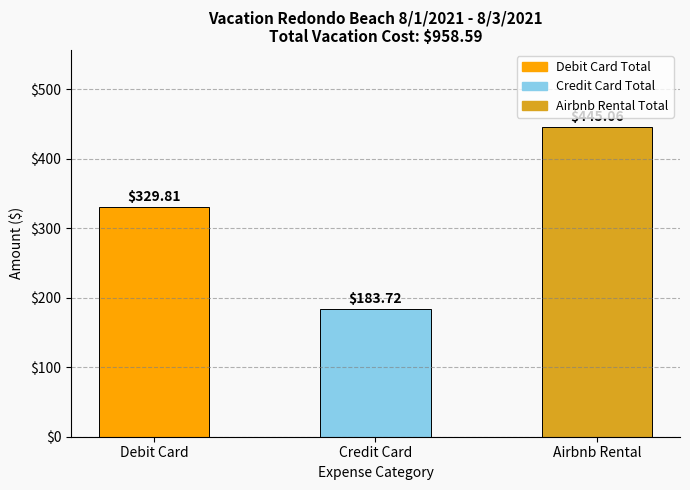

How many data points are less than 329?

1